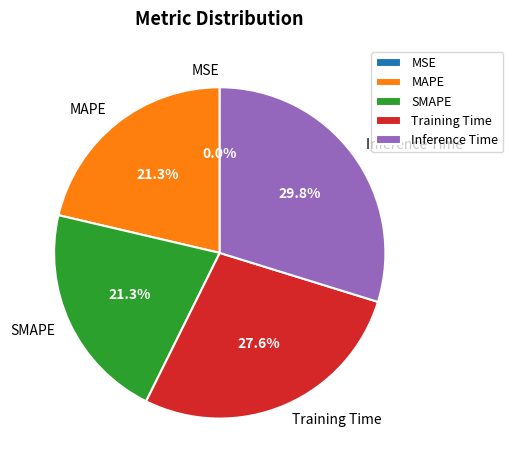

The Training Time slice represents 42% of the pie. True or false?

False